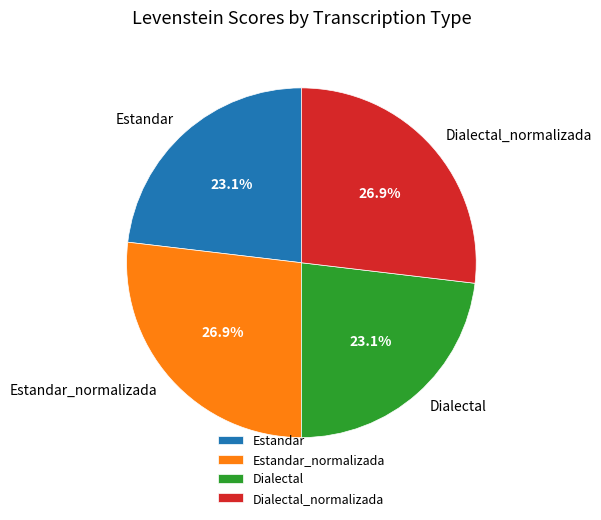

Does Dialectal account for over 50% of the chart?

No